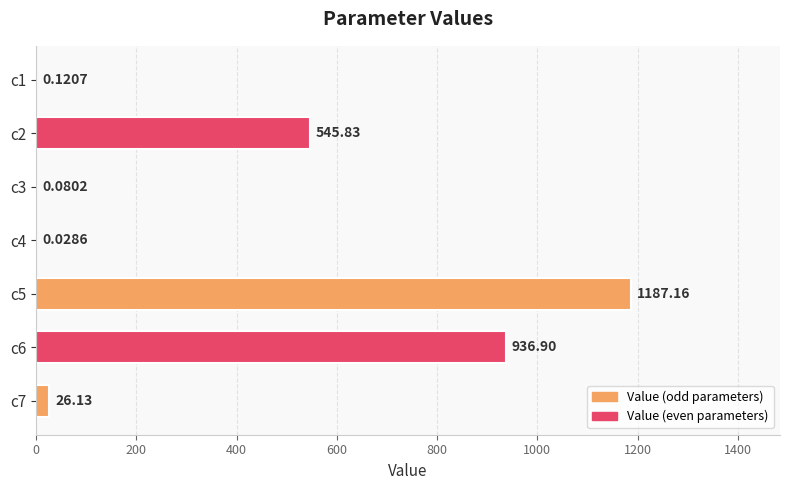

What is the sum of the values at c6 and c5?

2124.1